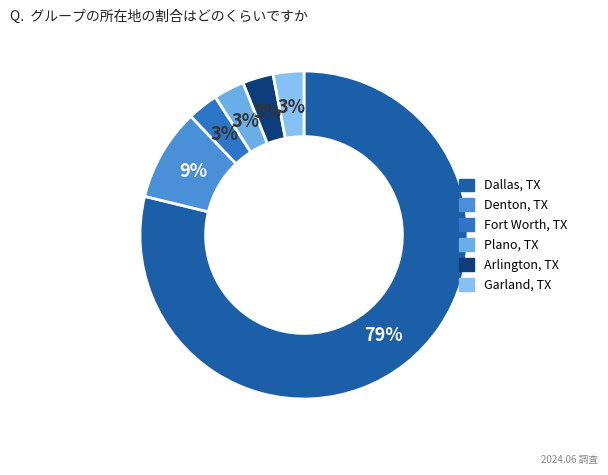

Which category has the biggest portion of the pie?

Dallas, TX